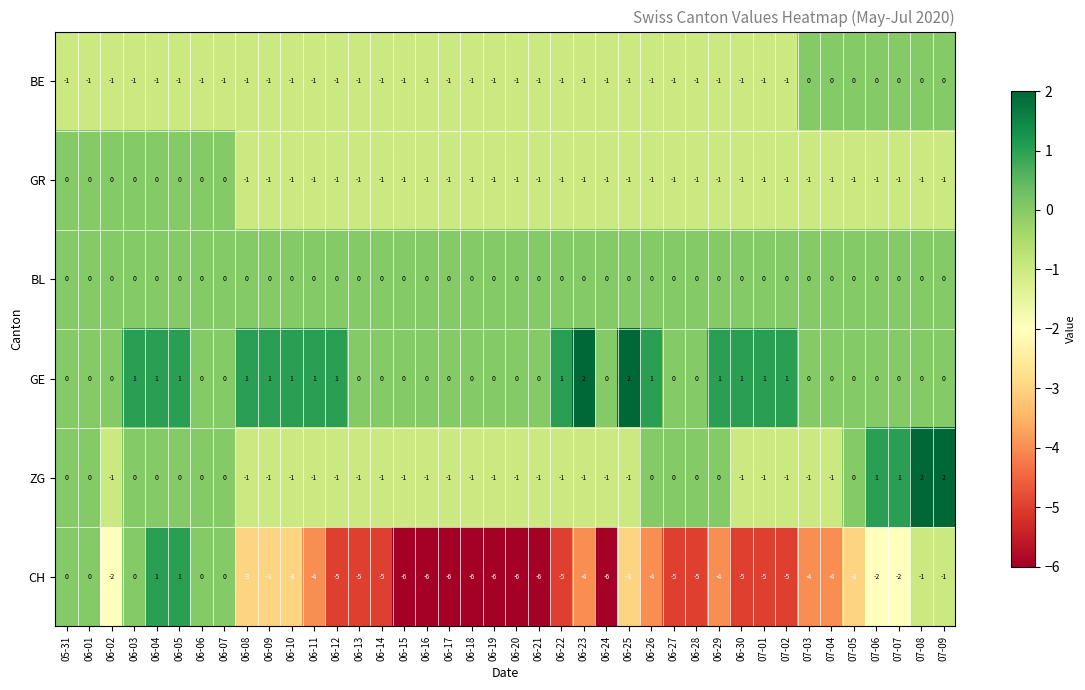

What is the total value across all series at 06-11?

-6